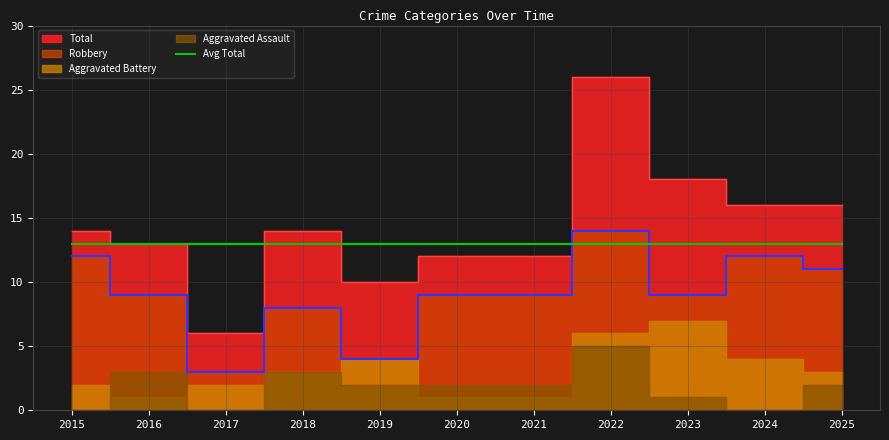

True or false: Total and Robbery cross at least once.

False